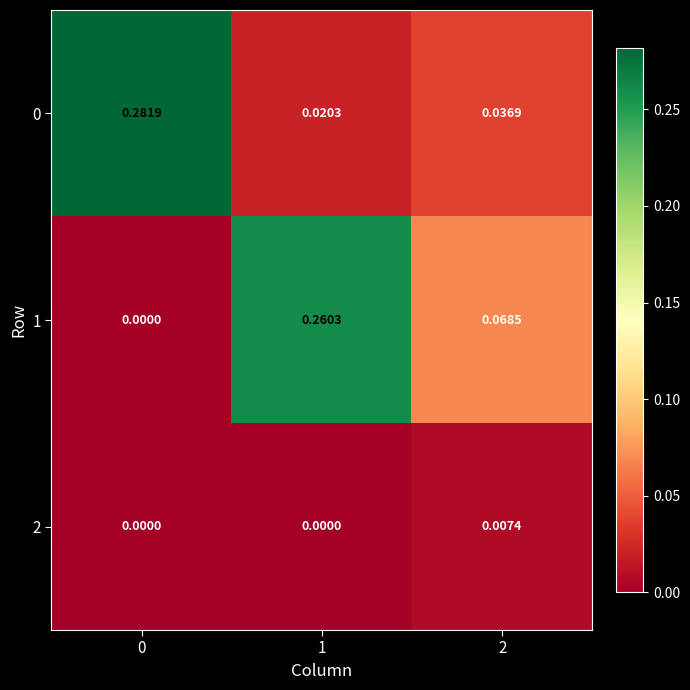

Is the value of 2 at 1 greater than the value of 1 at 2?

No